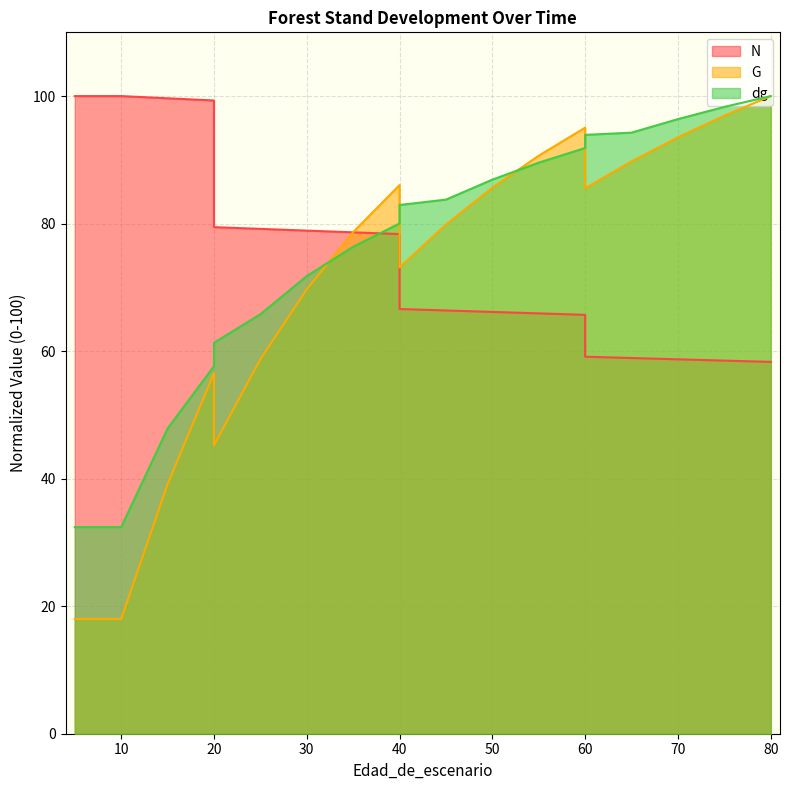

True or false: dg and G intersect in this chart.

True